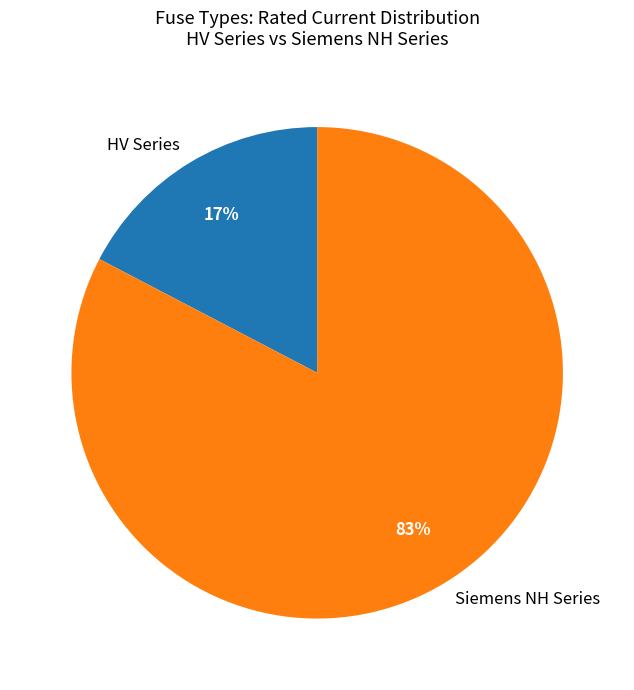

How many slices are in this pie chart?

2